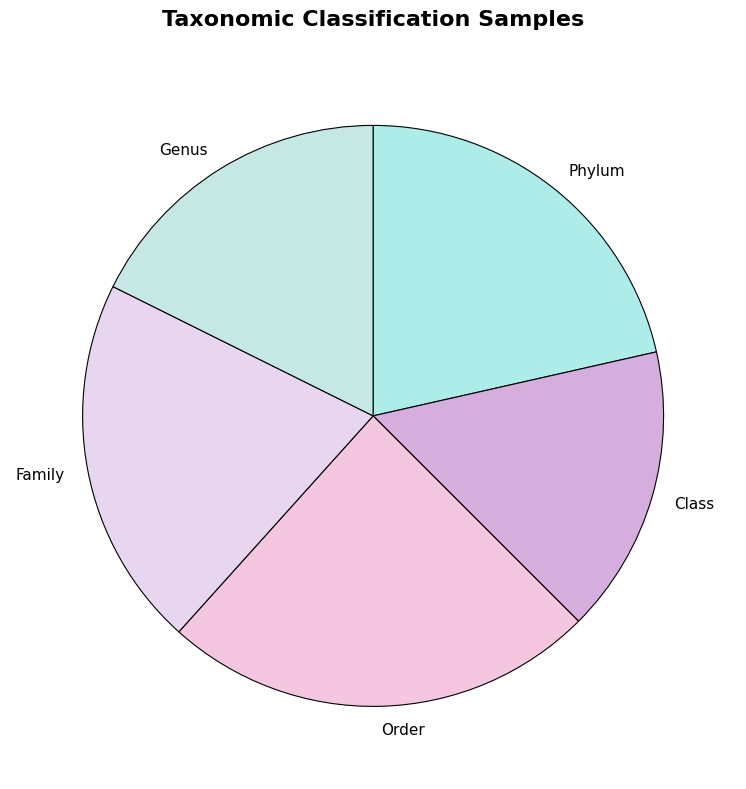

Does Genus account for over 50% of the chart?

No